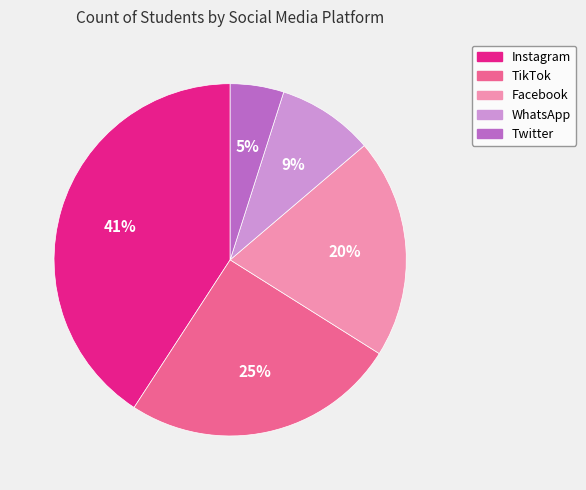

Is the sum of TikTok and WhatsApp greater than half?

No